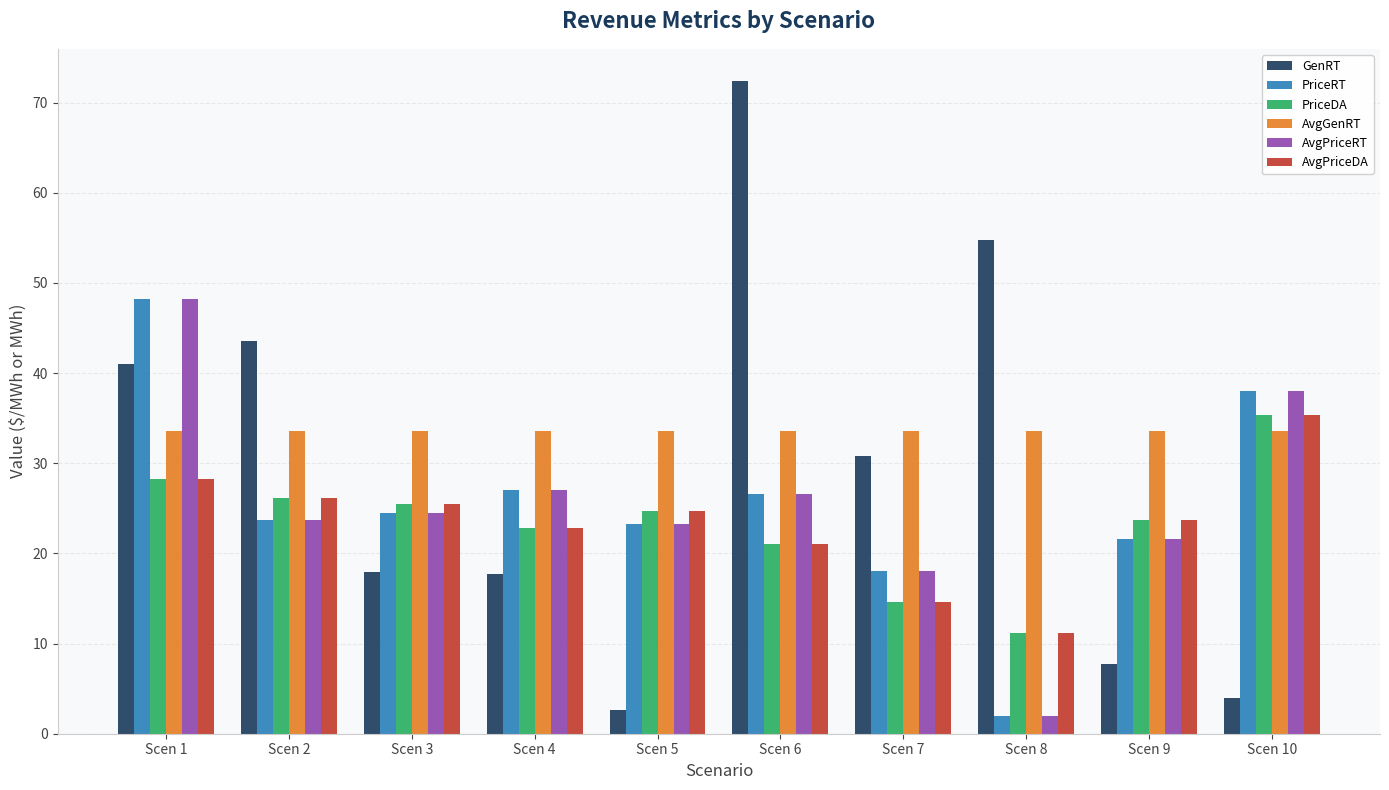

Which series has the widest spread of values?

GenRT